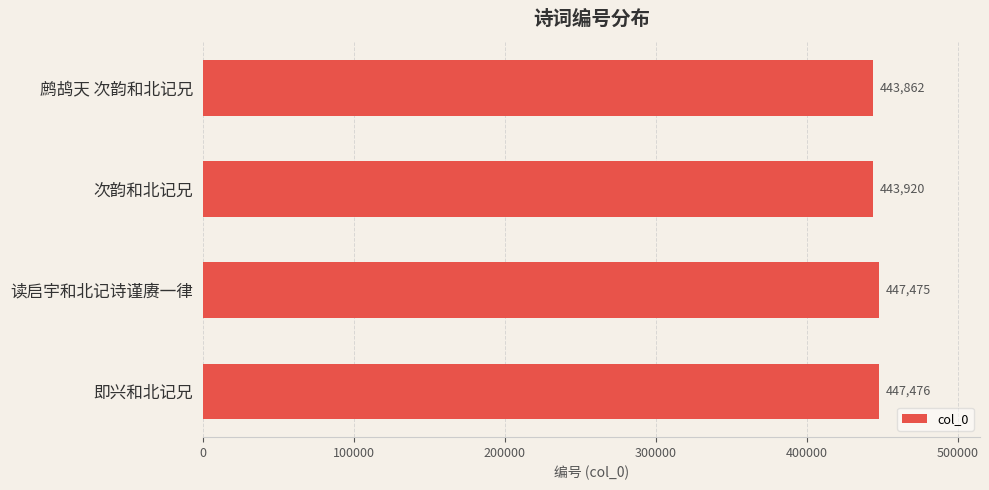

Reading bottom to top, transcribe all the data shown in this chart.

即兴和北记兄=447476	读启宇和北记诗谨赓一律=447475	次韵和北记兄=443920	鹧鸪天 次韵和北记兄=443862